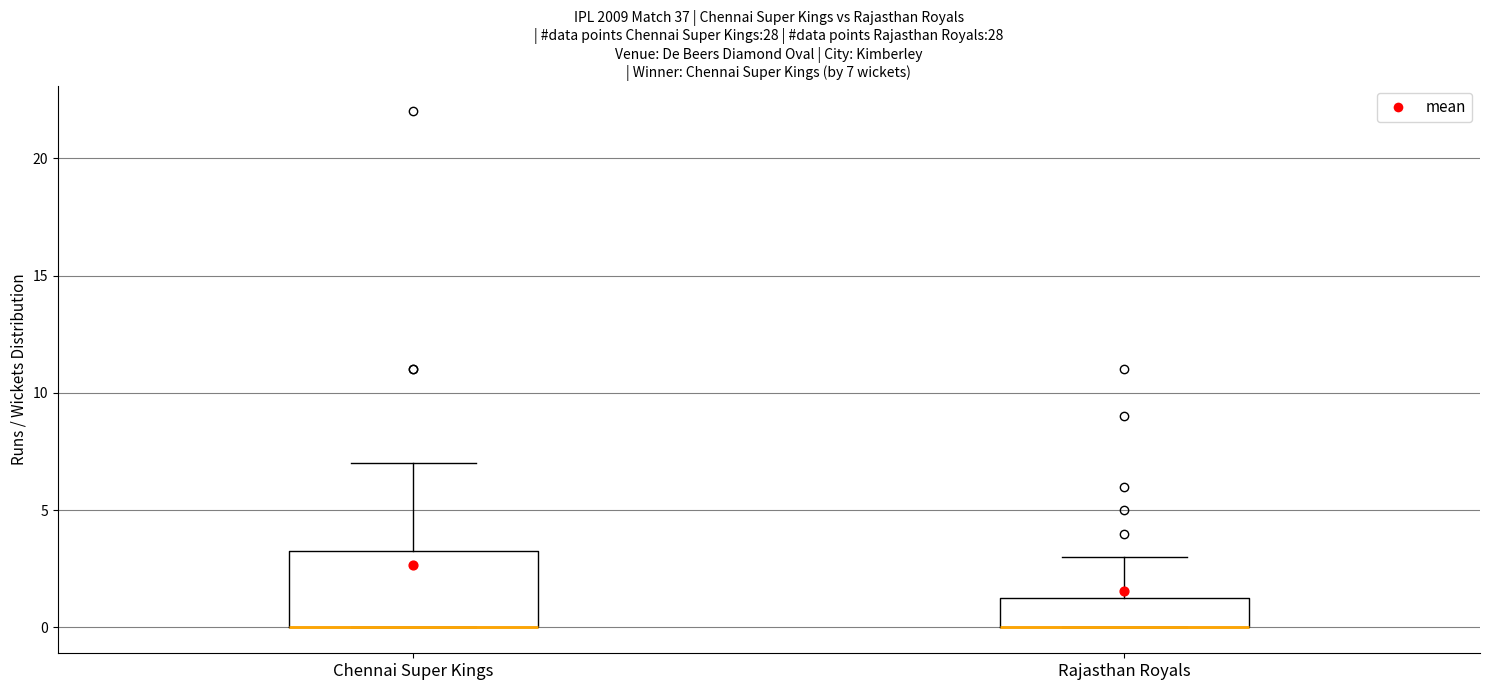

Comparing the boxes themselves (not the whiskers), which one is the tallest?

Chennai Super Kings